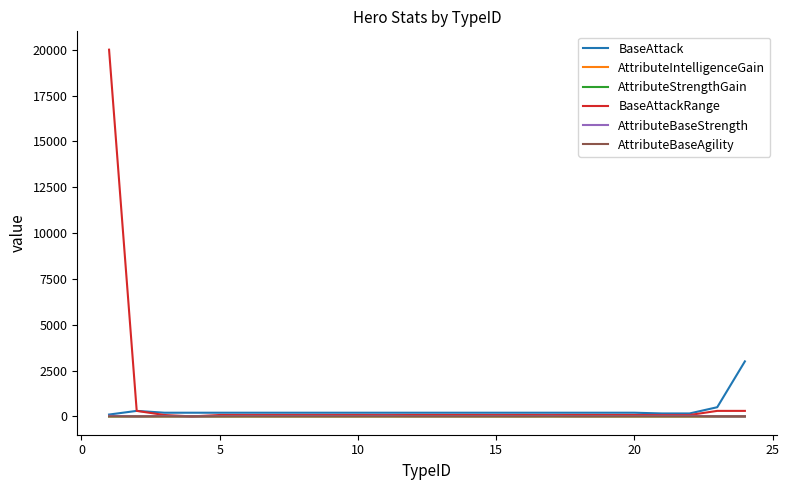

Which series has the largest range (max minus min)?

BaseAttackRange